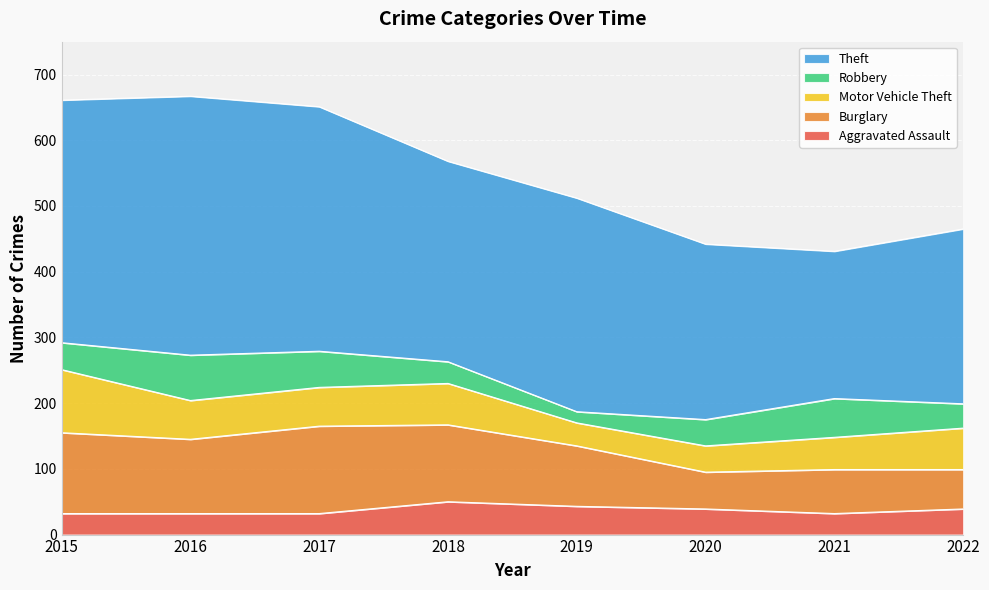

Reading right to left, transcribe all the data shown in this chart.

Aggravated Assault: 2022=39	2021=32	2020=39	2019=43	2018=50	2017=32	2016=32	2015=32
Burglary: 2022=60	2021=67	2020=56	2019=92	2018=117	2017=133	2016=113	2015=123
Motor Vehicle Theft: 2022=63	2021=49	2020=40	2019=35	2018=63	2017=59	2016=59	2015=96
Robbery: 2022=37	2021=59	2020=40	2019=17	2018=33	2017=55	2016=69	2015=41
Theft: 2022=266	2021=224	2020=267	2019=325	2018=305	2017=372	2016=394	2015=369